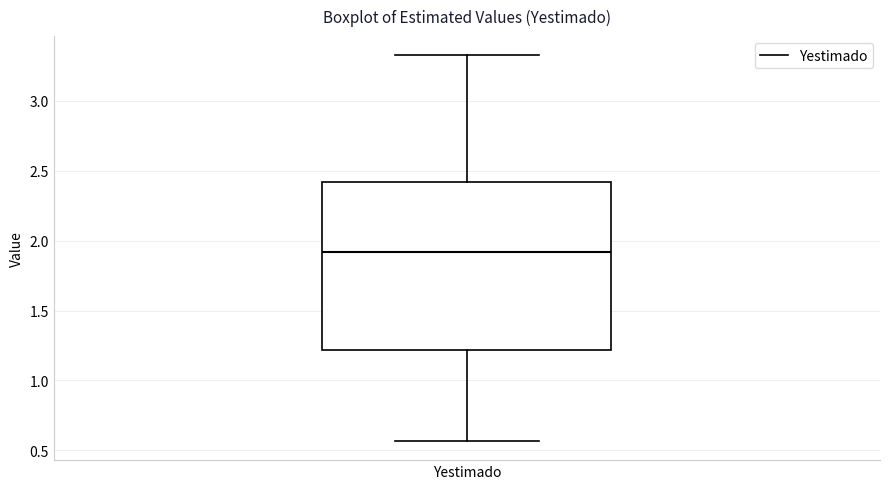

Read this box plot against the y-axis: the position of the median line, the range covered by the box, and the ends of both whiskers. The values are not printed on the chart, so give them approximately, as read against the axis.

median 1.90, box 1.20 to 2.40, whiskers 0.55 to 3.30